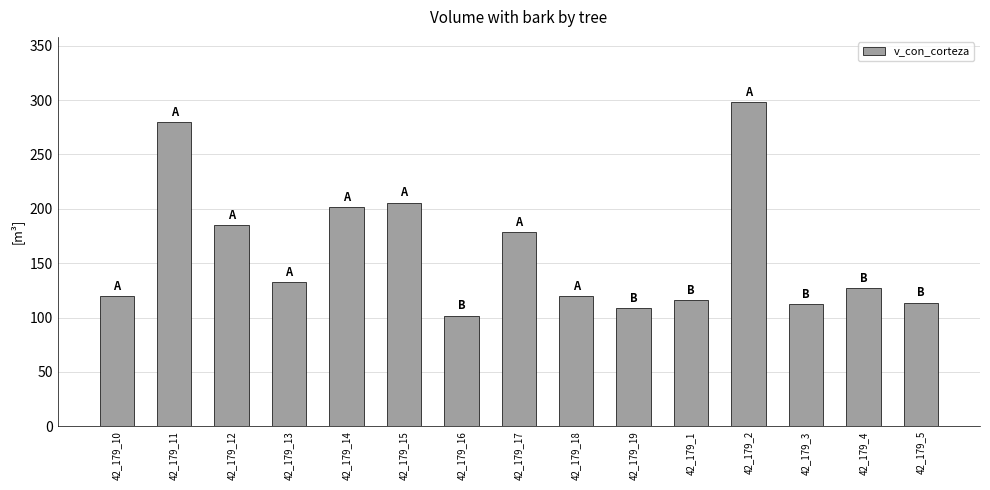

True or false: the data shows 184.8 at 42_179_12.

True